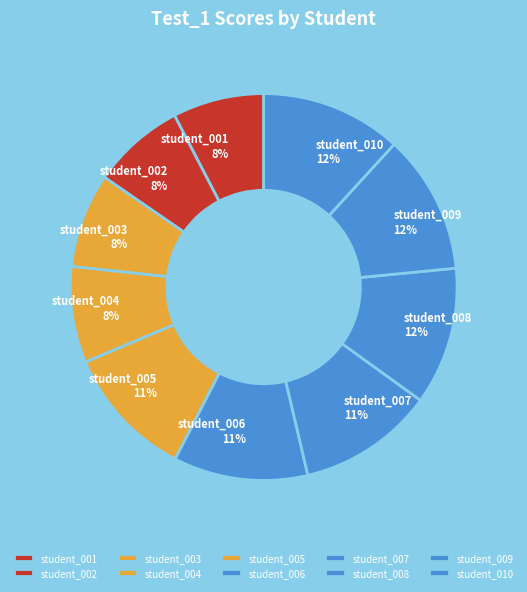

Count the number of slices in the pie.

10